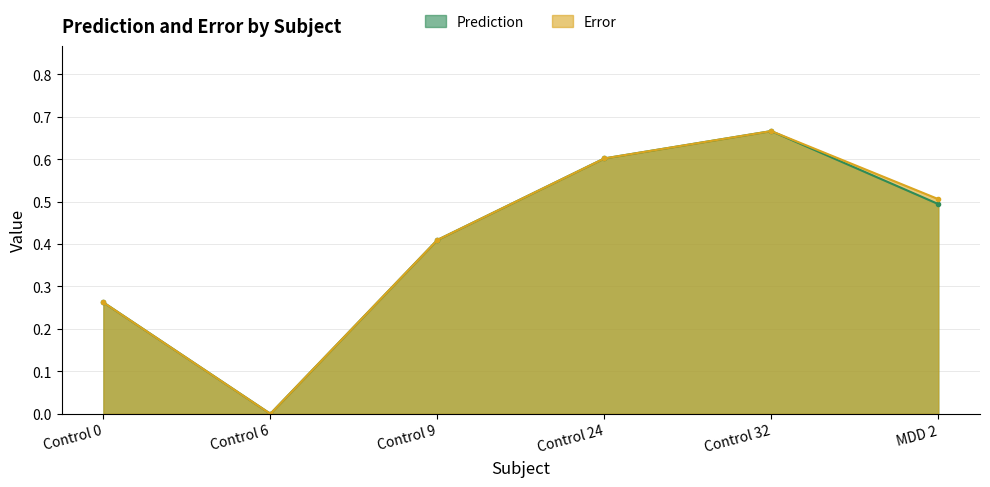

Rank the series by their average value, from highest to lowest.

Error, Prediction